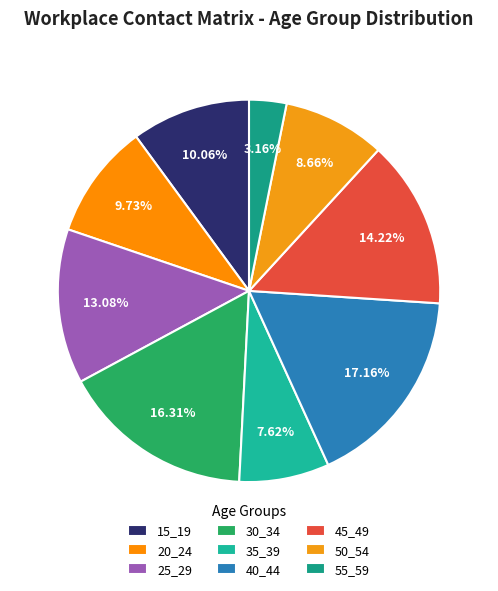

How many segments does this pie chart have?

9